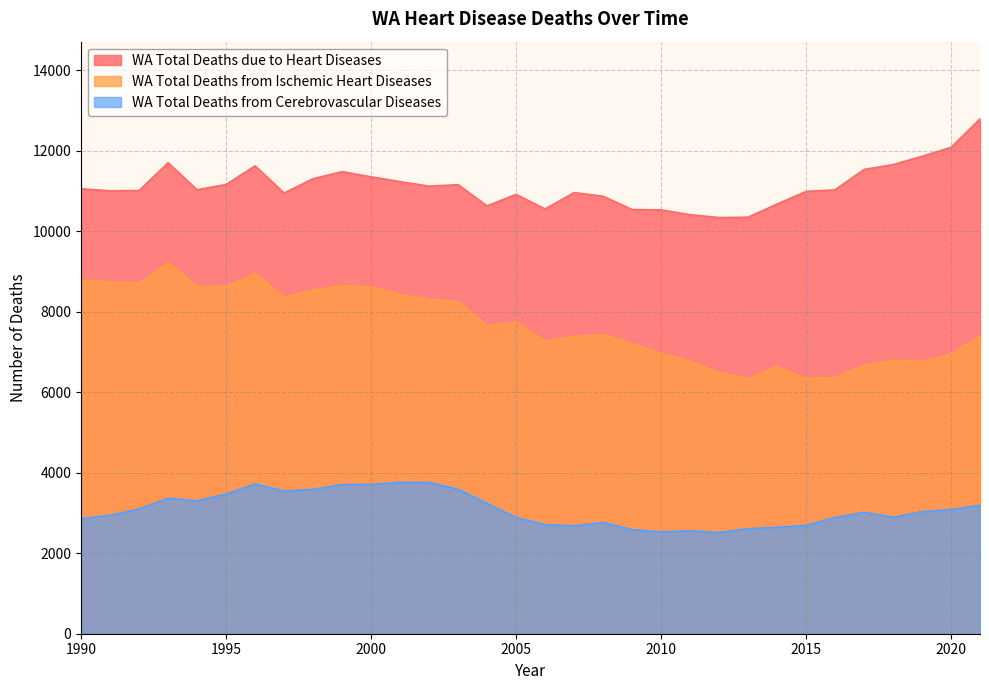

Which series has the widest spread of values?

WA Total Deaths from Ischemic Heart Diseases